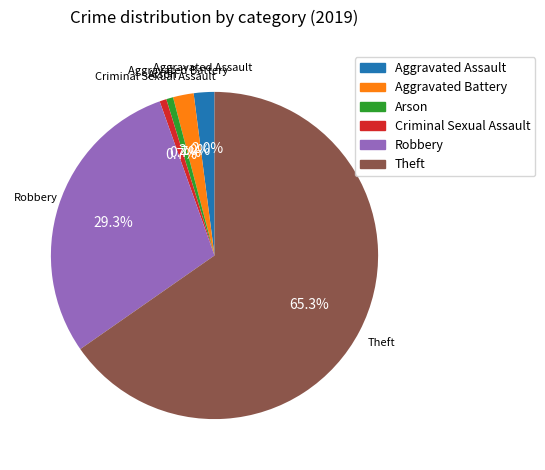

What is the total percentage of Criminal Sexual Assault and Aggravated Battery?

2.7%